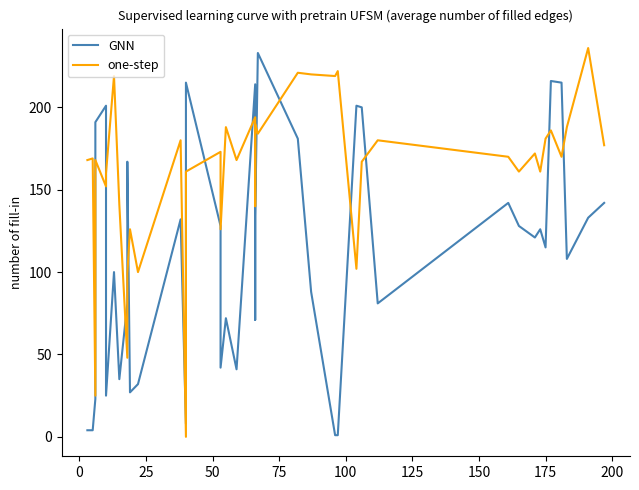

True or false: GNN has a value of 189 at 30.

False